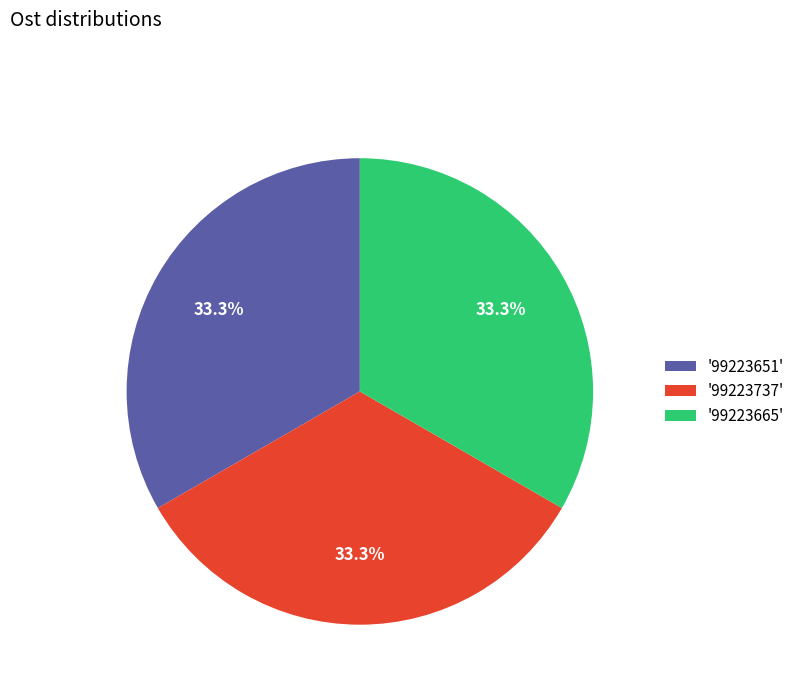

Is there any slice that represents more than half of the pie?

No